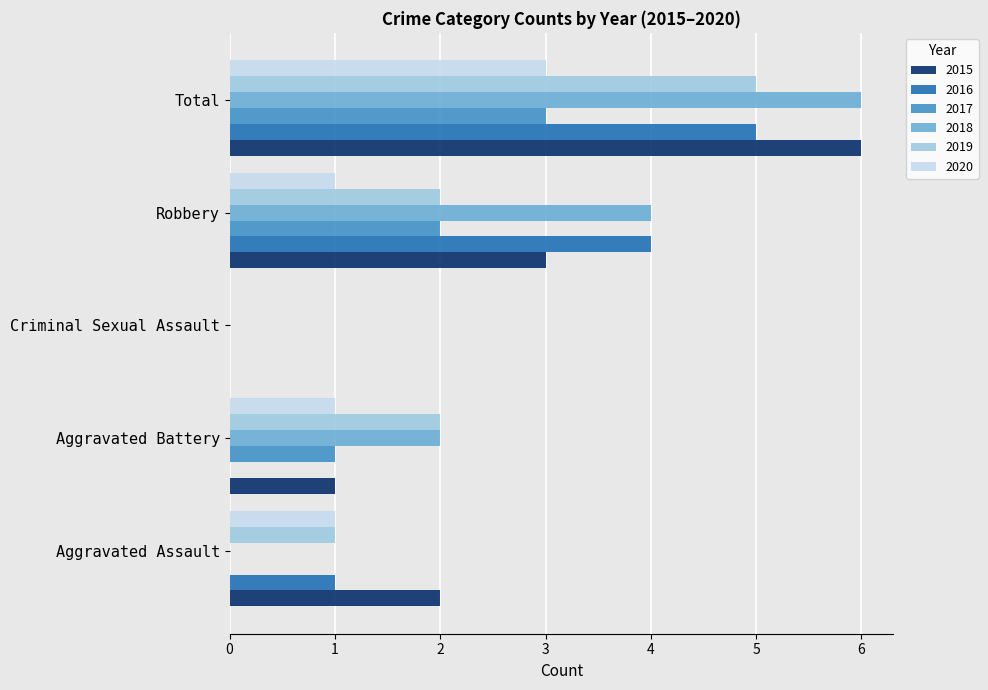

Which category has the highest value across all series?

Total